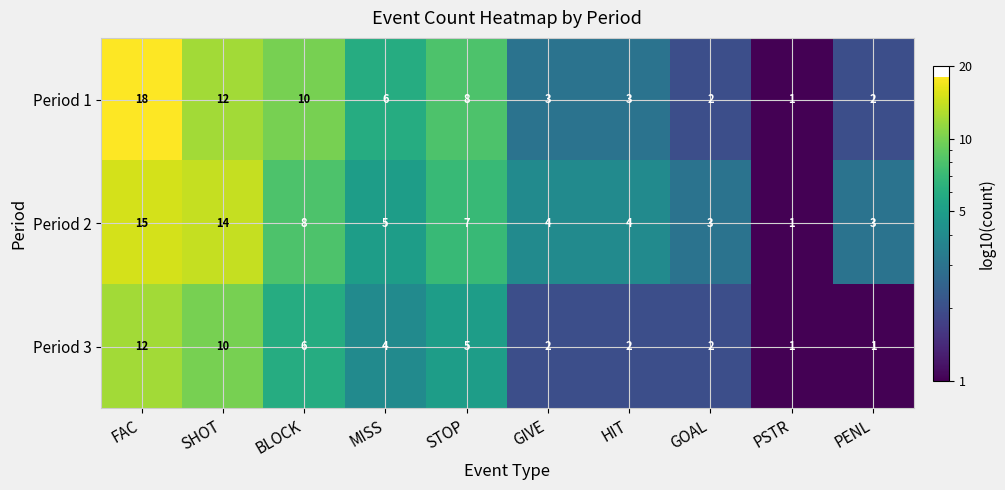

How many data points in Period 3 are less than 4?

5